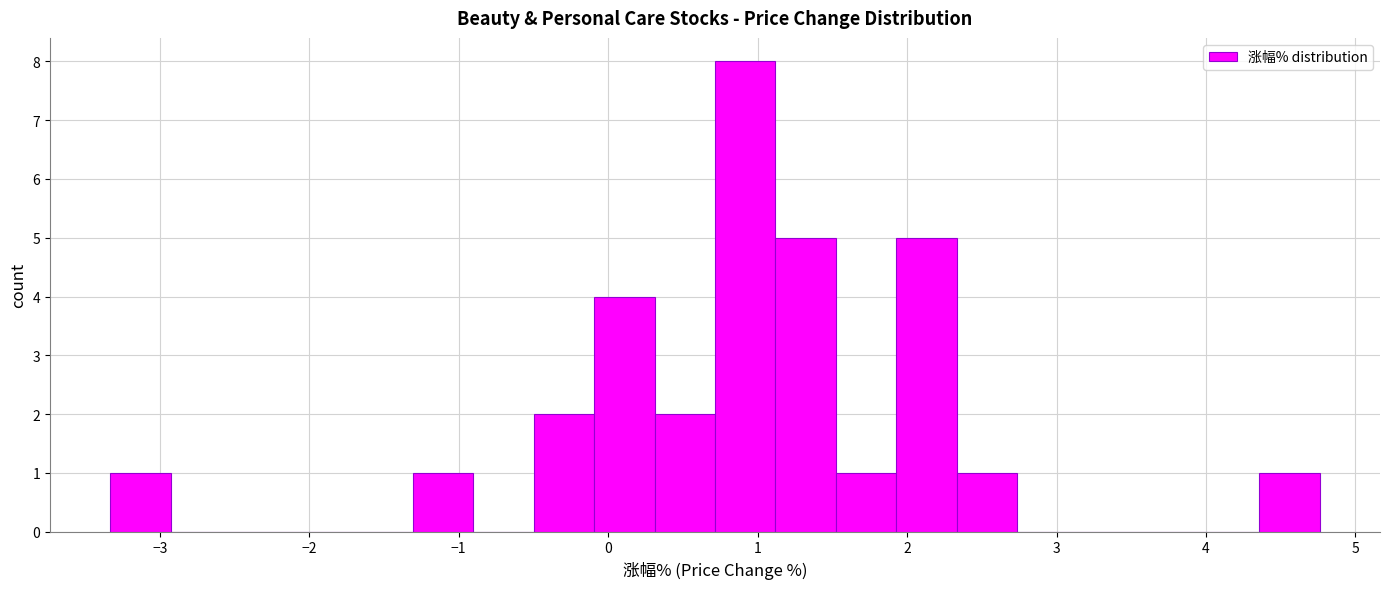

Over which range of the x-axis is the bar tallest?

0.7 to 1.1